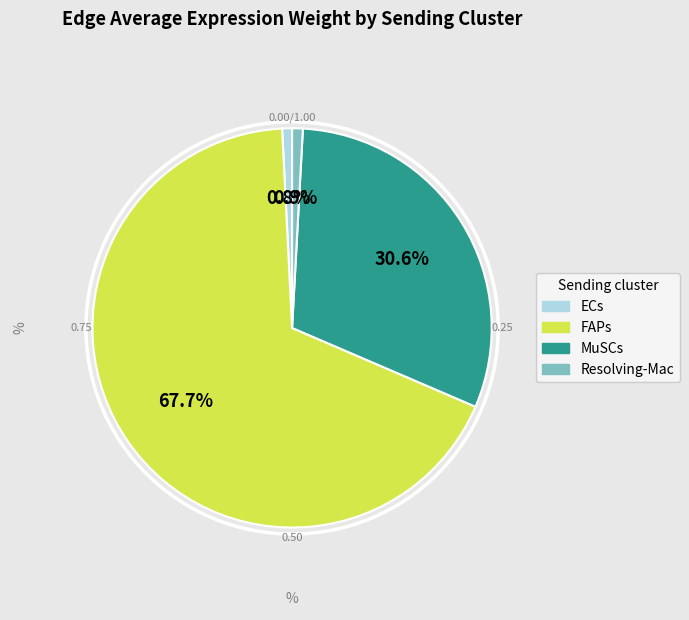

What percentage is the ECs slice, to the nearest percent?

1%